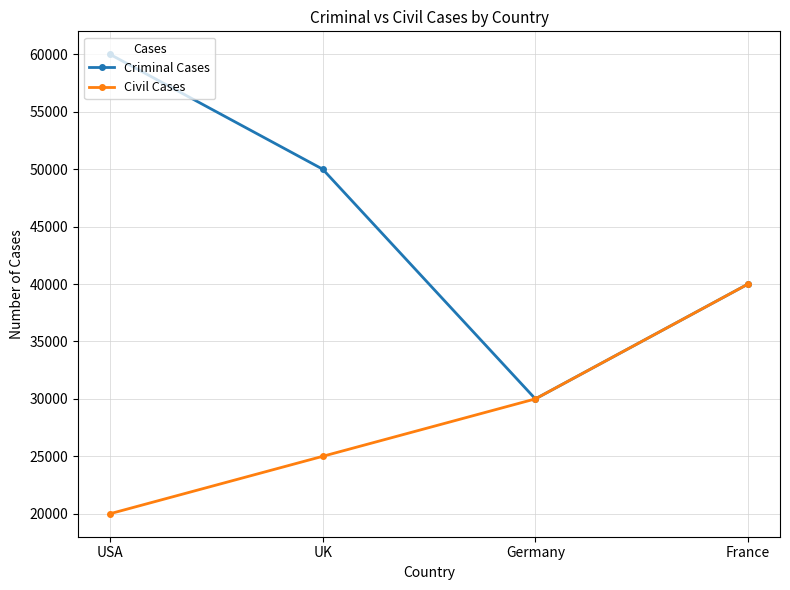

What value does the Criminal Cases series have at France?

40000